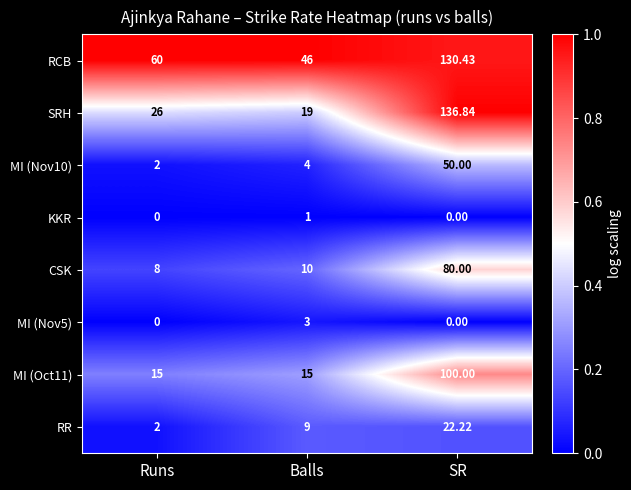

Is the value of SRH at SR greater than the value of KKR at SR?

Yes